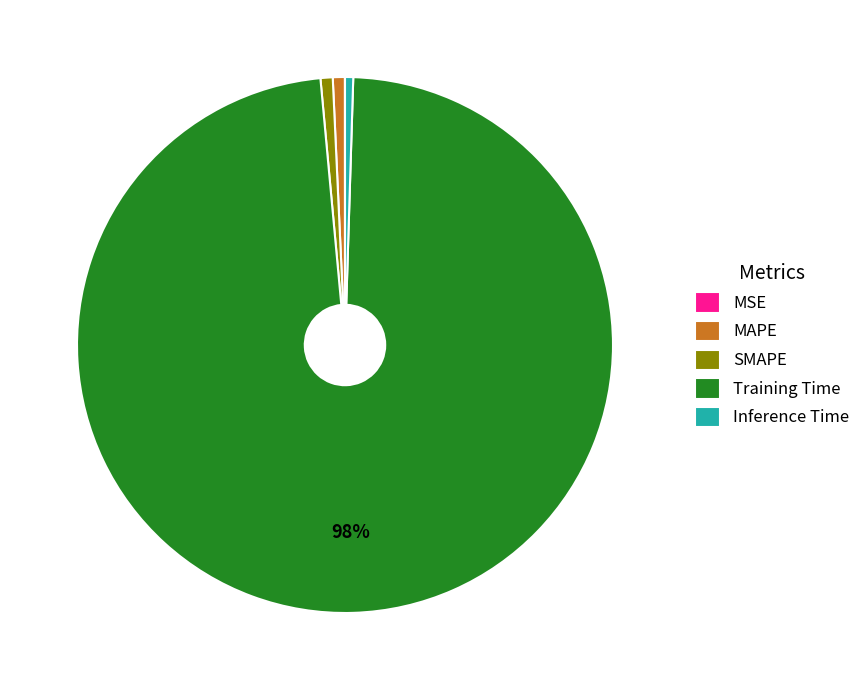

What percentage is the SMAPE slice, to the nearest percent?

1%